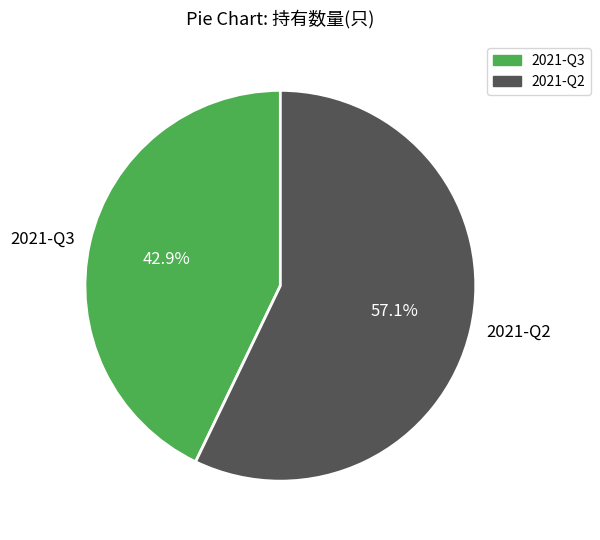

The 2021-Q2 slice represents 52% of the pie. True or false?

False